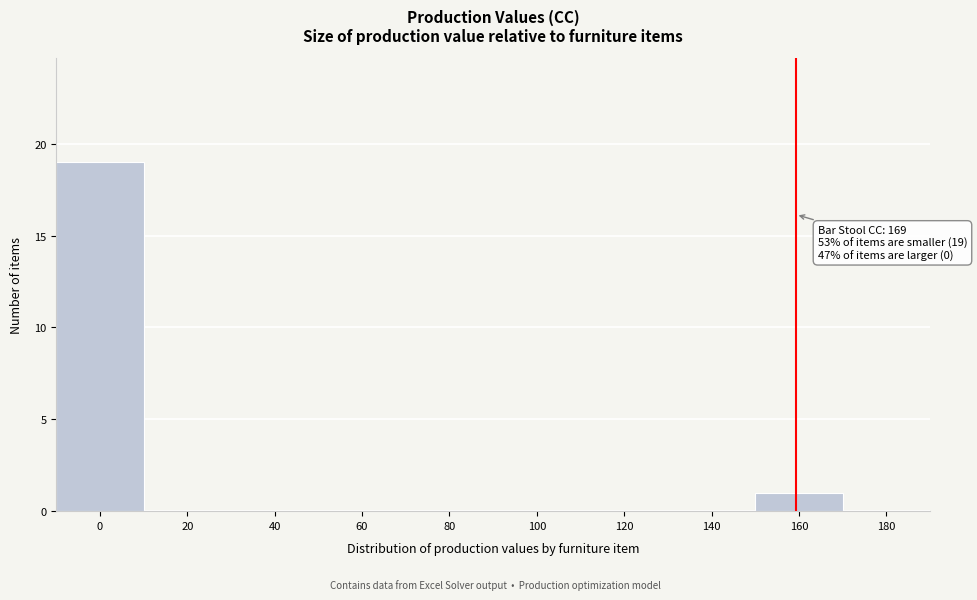

Reading left to right, list all the values displayed in this chart.

0=19	20=0	40=0	60=0	80=0	100=0	120=0	140=0	160=1	180=0